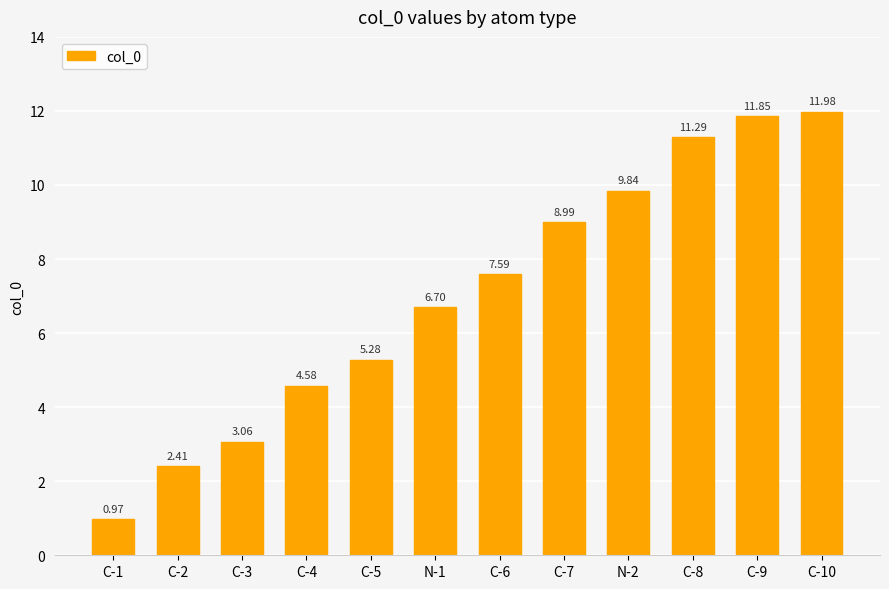

What is the label of the 3rd bar from the right?

C-8